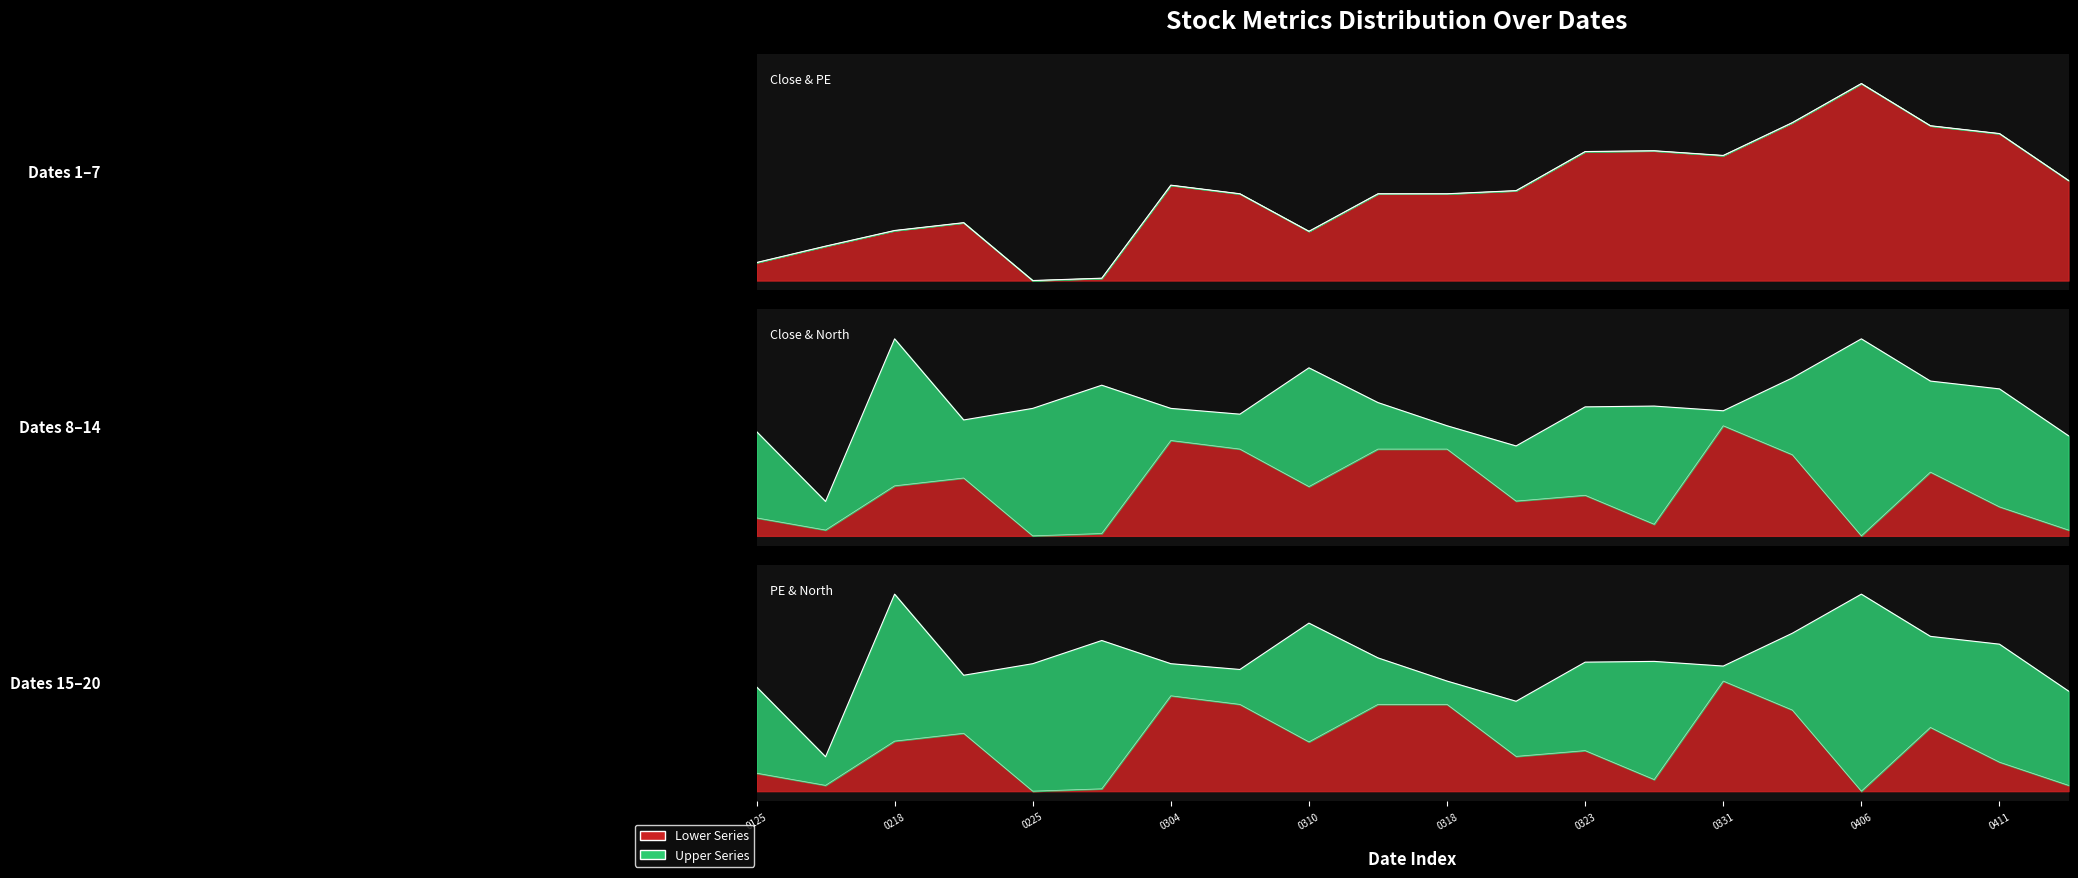

What is the difference between the maximum and second lowest values in the Close series?

1.0